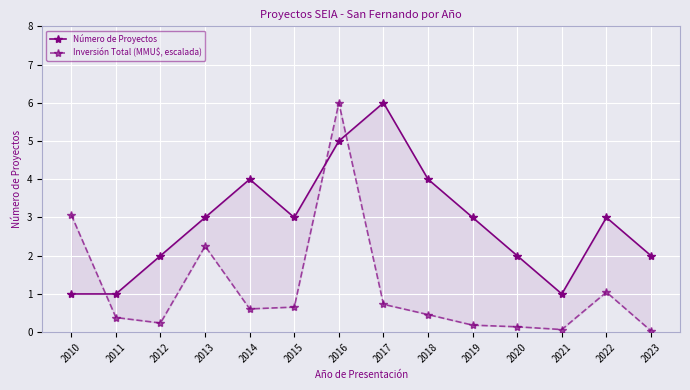

How many lines are shown in the chart?

2